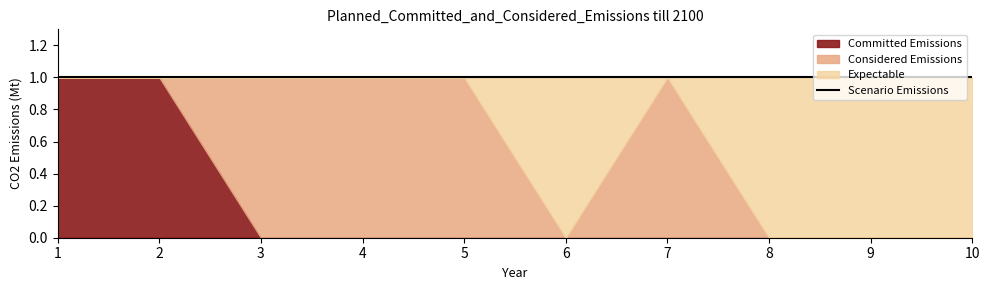

Reading left to right, extract all data points from this chart.

2: 0	0	0	0	0	1	0	1	1	1
0: 1	1	0	0	0	0	0	0	0	0
1: 0	0	1	1	1	0	1	0	0	0